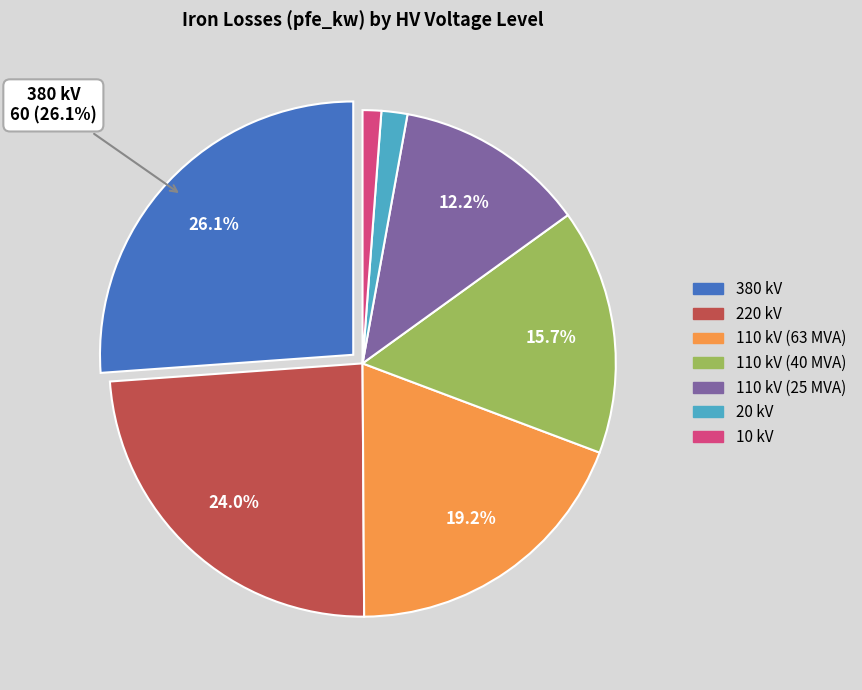

How many segments does this pie chart have?

7